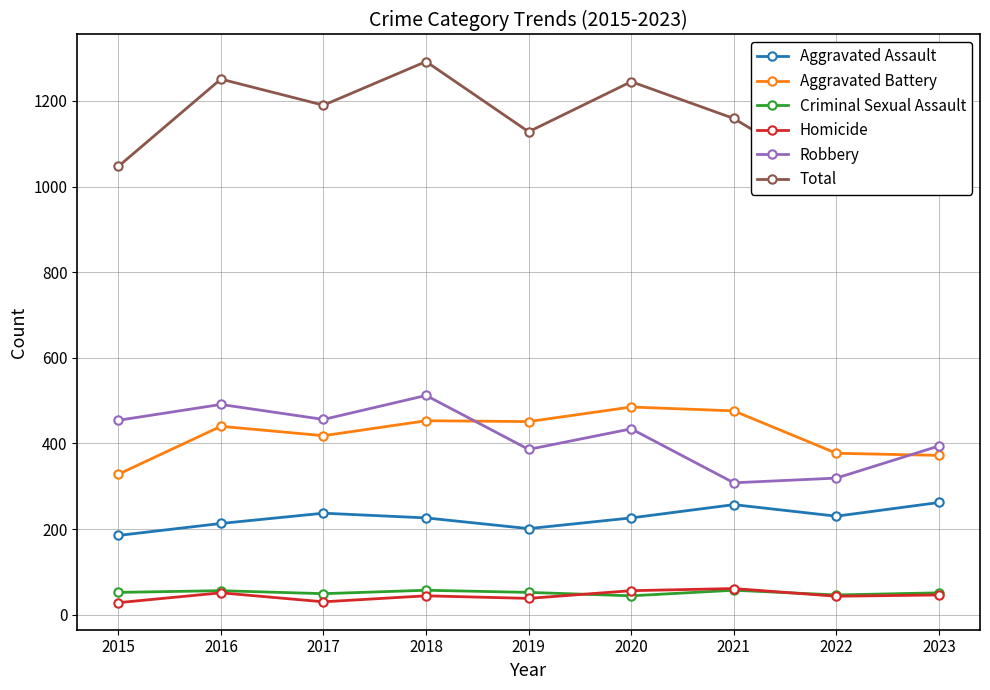

Reading left to right, transcribe all the data shown in this chart.

Aggravated Assault: 2015=185	2016=213	2017=237	2018=226	2019=201	2020=226	2021=257	2022=230	2023=262
Aggravated Battery: 2015=328	2016=440	2017=418	2018=453	2019=451	2020=485	2021=476	2022=377	2023=372
Criminal Sexual Assault: 2015=52	2016=56	2017=49	2018=57	2019=52	2020=44	2021=57	2022=46	2023=51
Homicide: 2015=28	2016=51	2017=30	2018=44	2019=38	2020=56	2021=61	2022=43	2023=46
Robbery: 2015=454	2016=491	2017=456	2018=512	2019=386	2020=434	2021=308	2022=319	2023=394
Total: 2015=1047	2016=1251	2017=1190	2018=1292	2019=1128	2020=1245	2021=1159	2022=1015	2023=1125